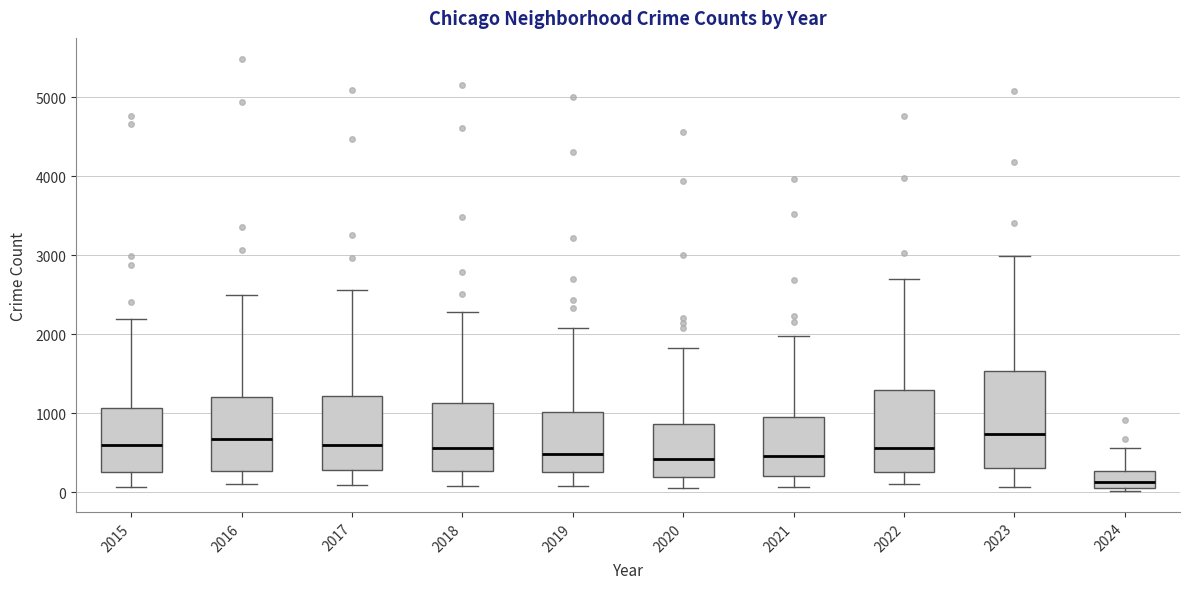

Reading left to right, transcribe this box plot: for each box, give where its median line is, the range the box spans, and where its two whiskers end, as read against the y-axis. The values are not printed on the chart, so give them approximately, as read against the axis.

2015: median 600, box 300 to 1100, whiskers 100 to 2200
2016: median 700, box 300 to 1200, whiskers 100 to 2500
2017: median 600, box 300 to 1200, whiskers 100 to 2600
2018: median 600, box 300 to 1100, whiskers 100 to 2300
2019: median 500, box 300 to 1000, whiskers 100 to 2100
2020: median 400, box 200 to 900, whiskers 100 to 1800
2021: median 500, box 200 to 900, whiskers 100 to 2000
2022: median 600, box 300 to 1300, whiskers 100 to 2700
2023: median 700, box 300 to 1500, whiskers 100 to 3000
2024: median 100 (inside the box), box 100 to 300, whiskers 0 to 600